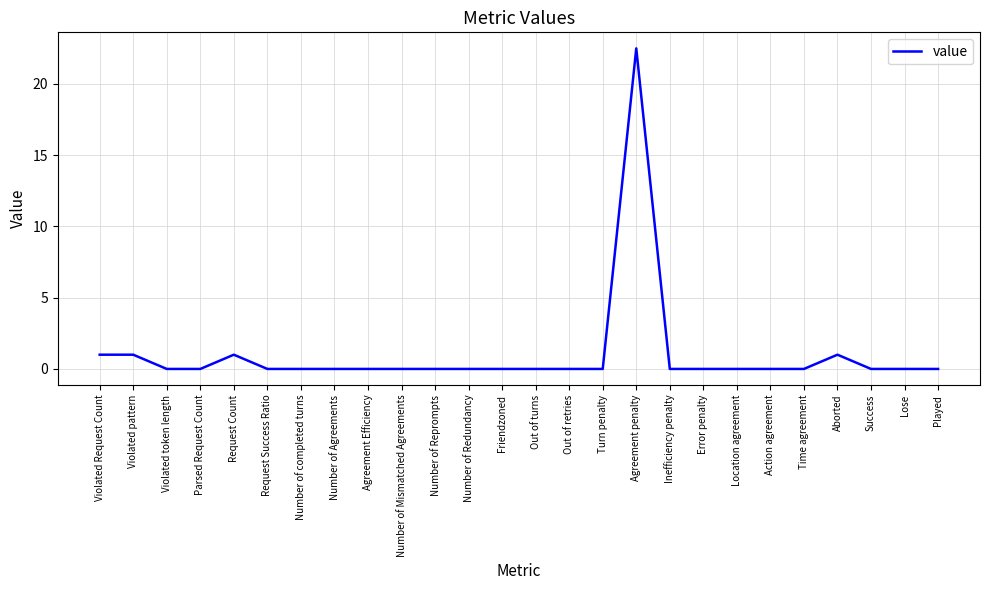

Does the chart have visible grid lines?

Yes